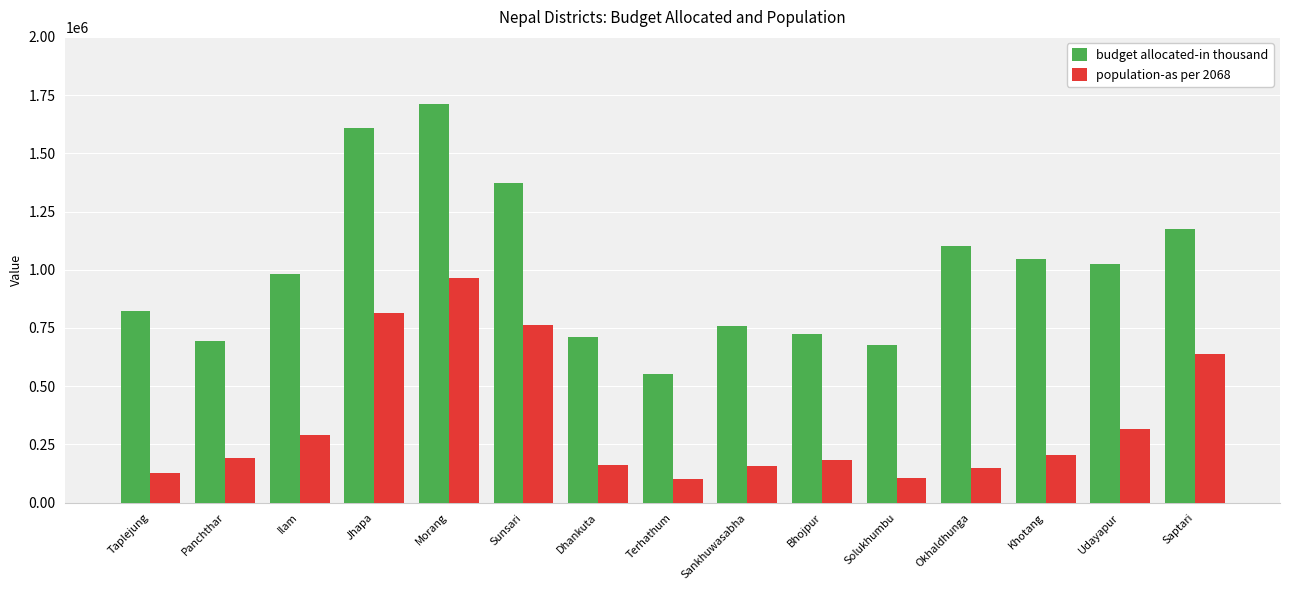

What is the value of the budget allocated-in thousand bar at the 5th from the left?

1713304.5